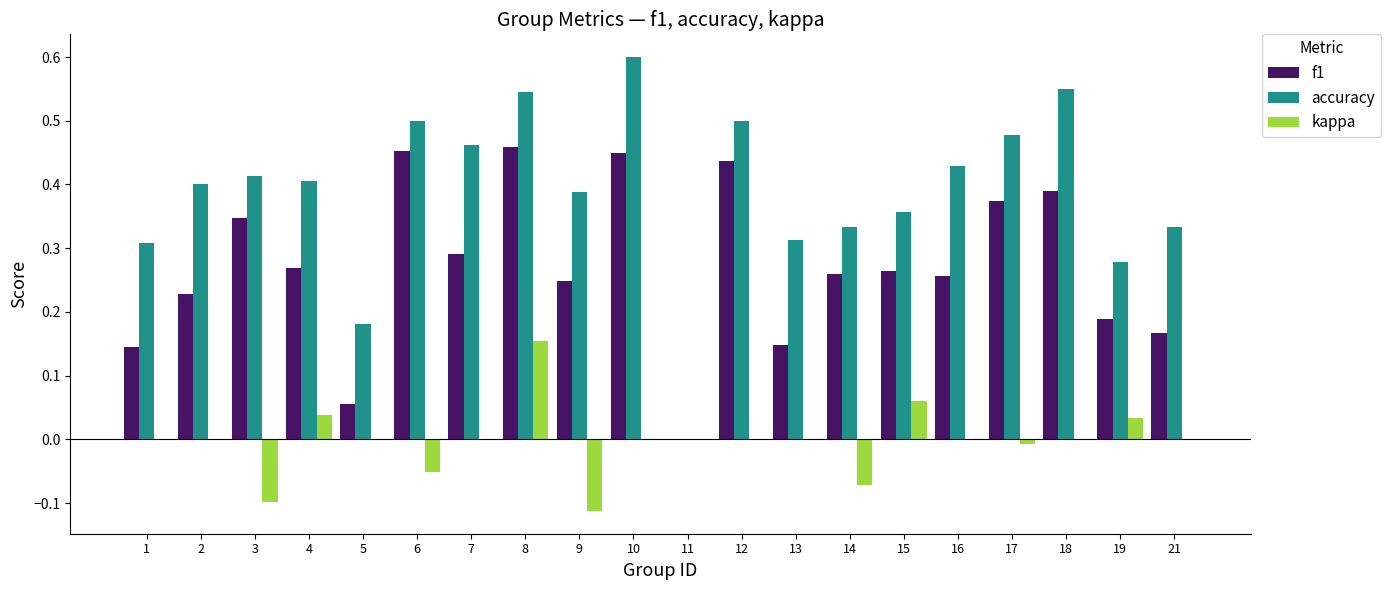

True or false: accuracy has a value of 0.7 at 17.

False